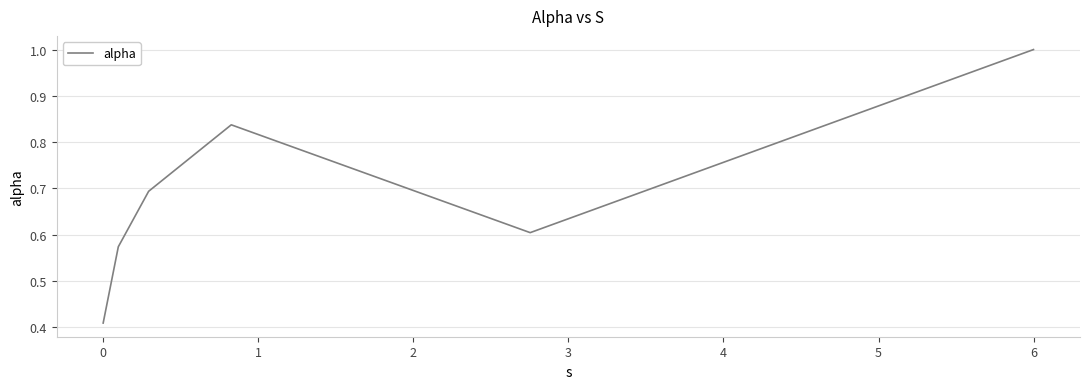

How many interior local peaks (higher than both neighbors) does the data have?

1